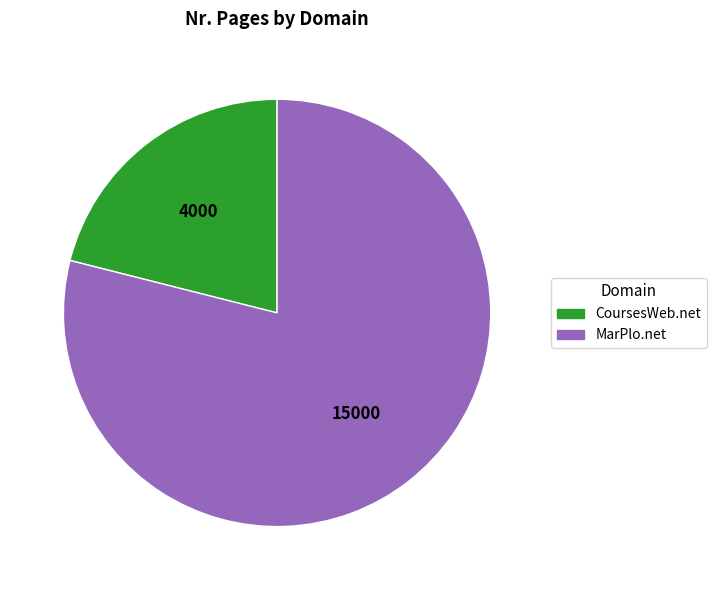

Count the number of slices in the pie.

2